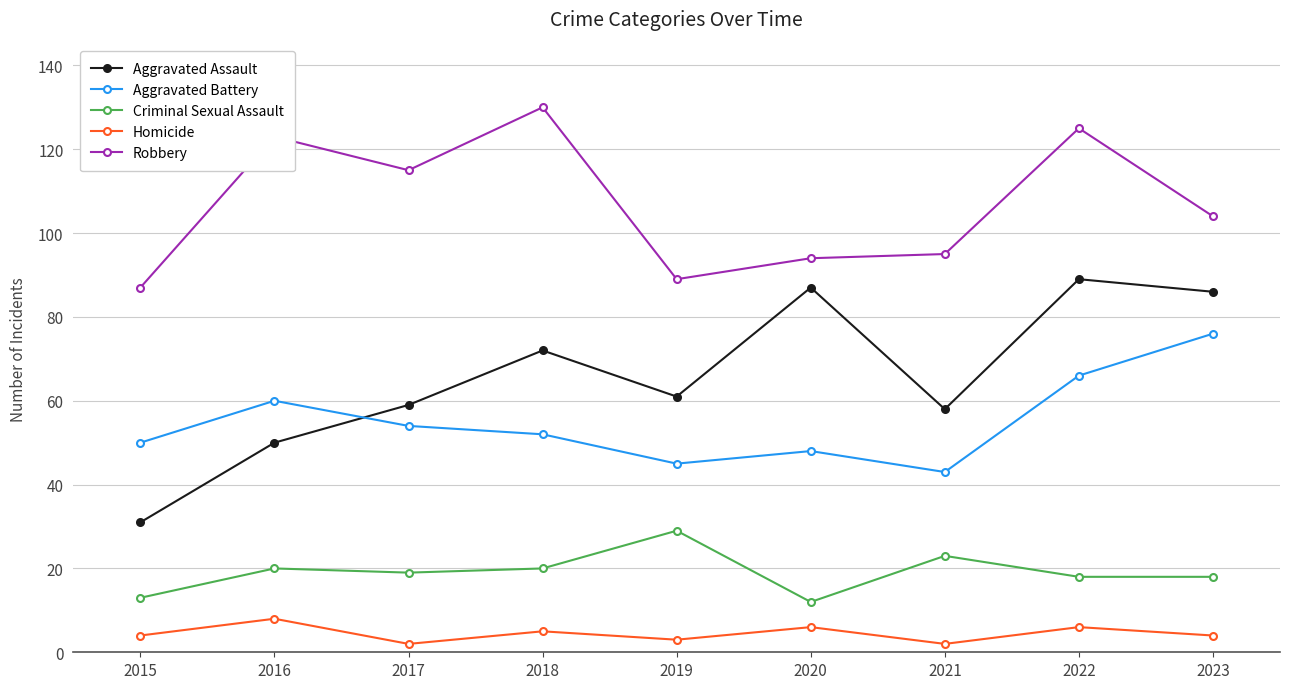

True or false: Homicide and Criminal Sexual Assault intersect in this chart.

False